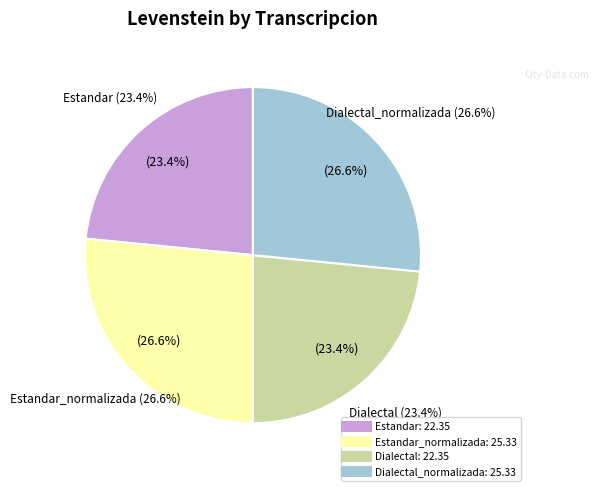

What is the smallest slice in the pie chart?

Estandar